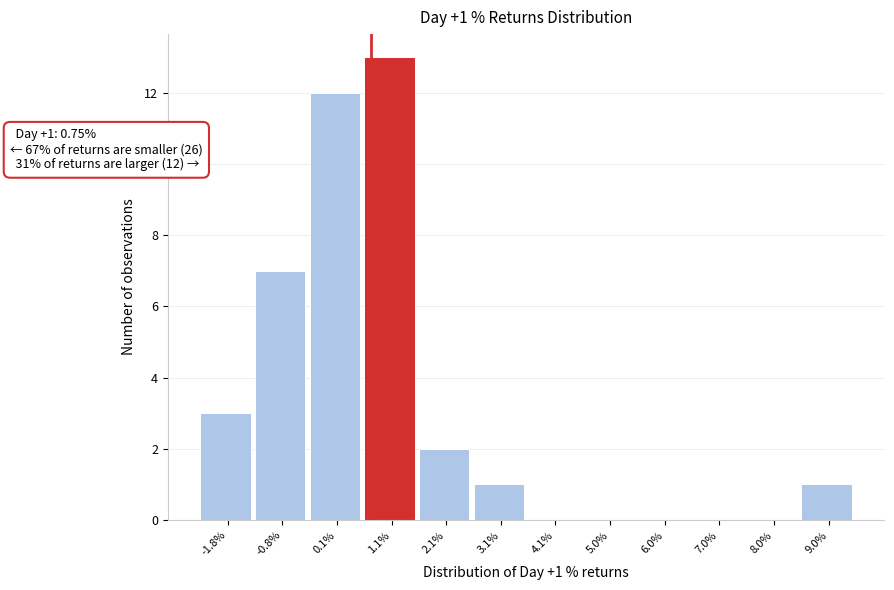

Over which range of the x-axis is the bar tallest?

0.6 to 1.6